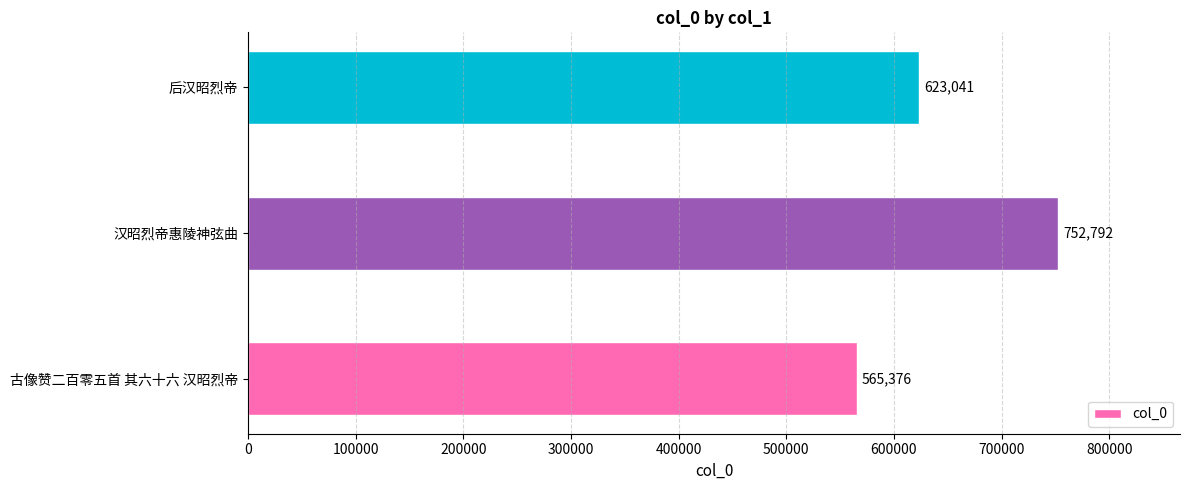

What is the approximate value at 汉昭烈帝惠陵神弦曲, to the nearest 100?

752800